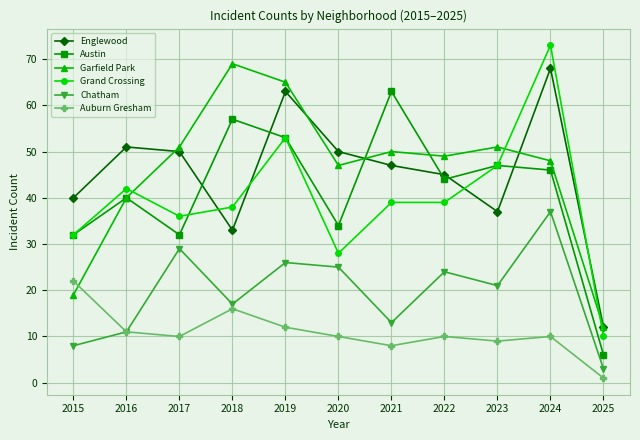

What is the sum of all Chatham values?

214